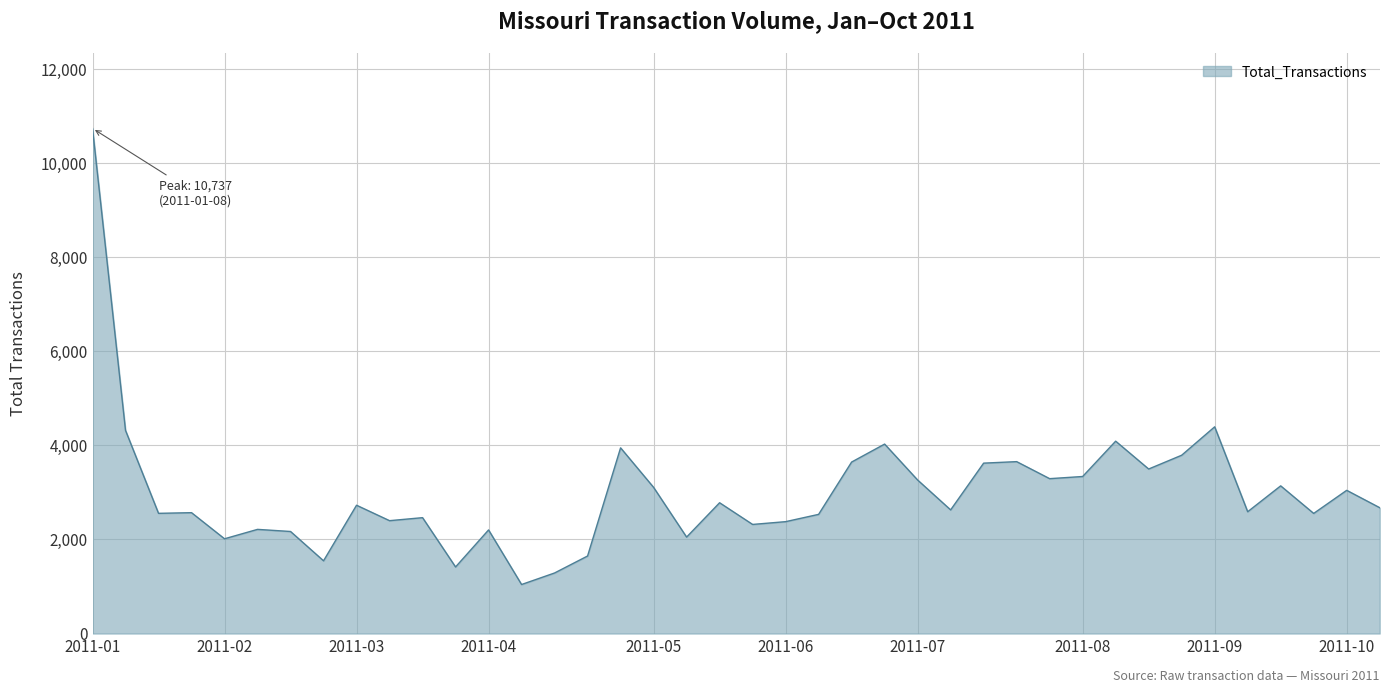

What is the greatest value displayed?

10737